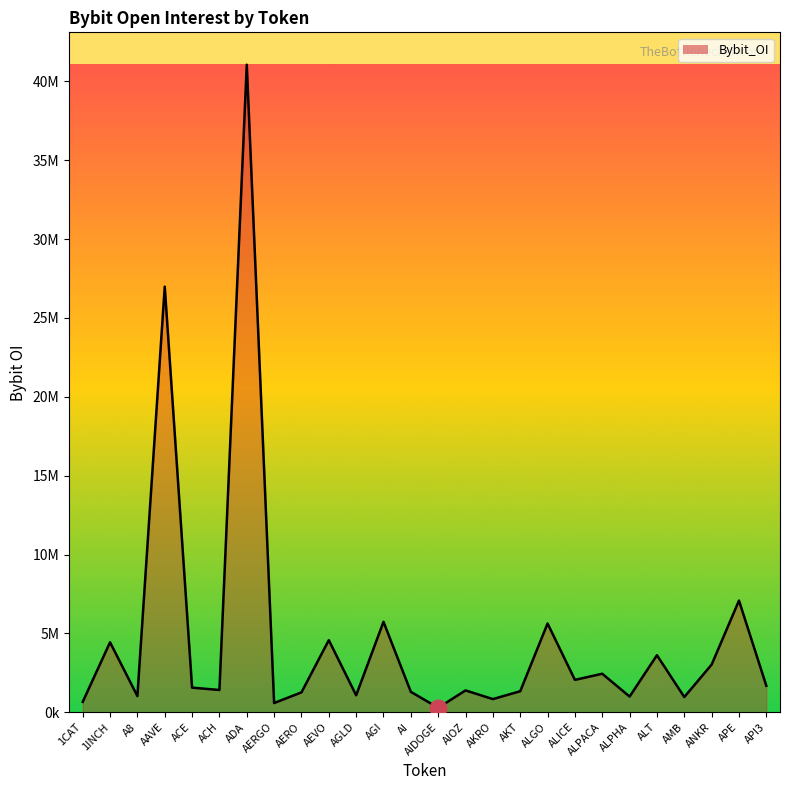

What is the change in value from AGI to AKT?

-4401976